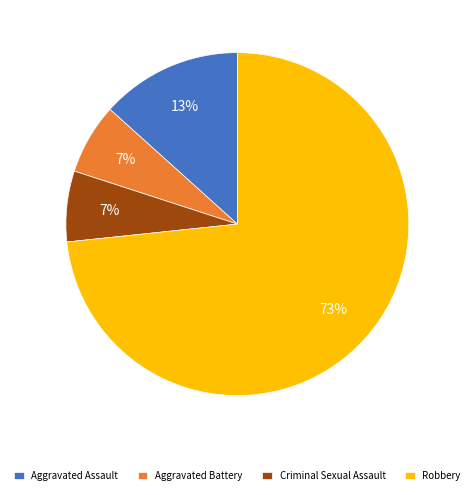

To the nearest percent, what percentage of the pie is Aggravated Assault?

13%